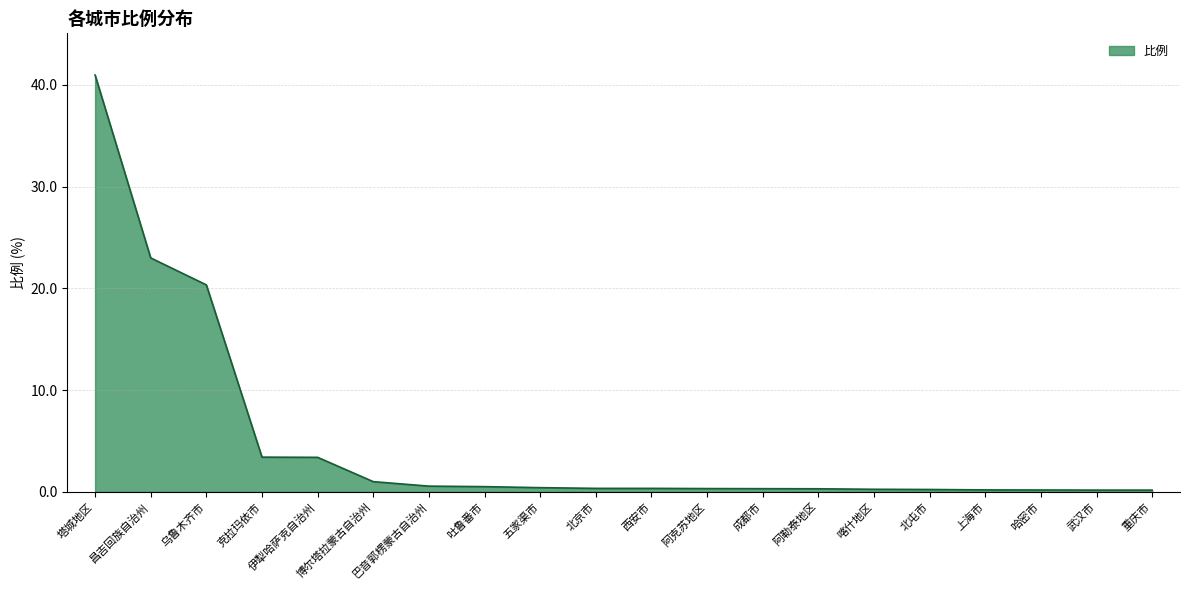

Approximately how many times larger is the value at 阿勒泰地区 compared to 博尔塔拉蒙古自治州?

0.3